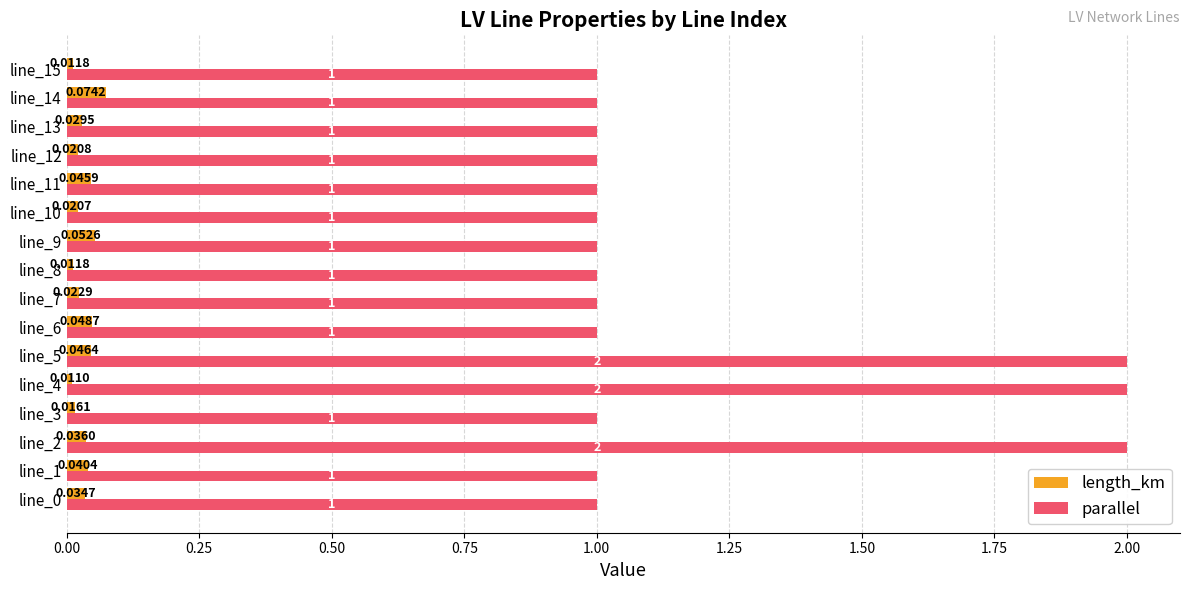

What are all the series names shown in the legend?

length_km, parallel